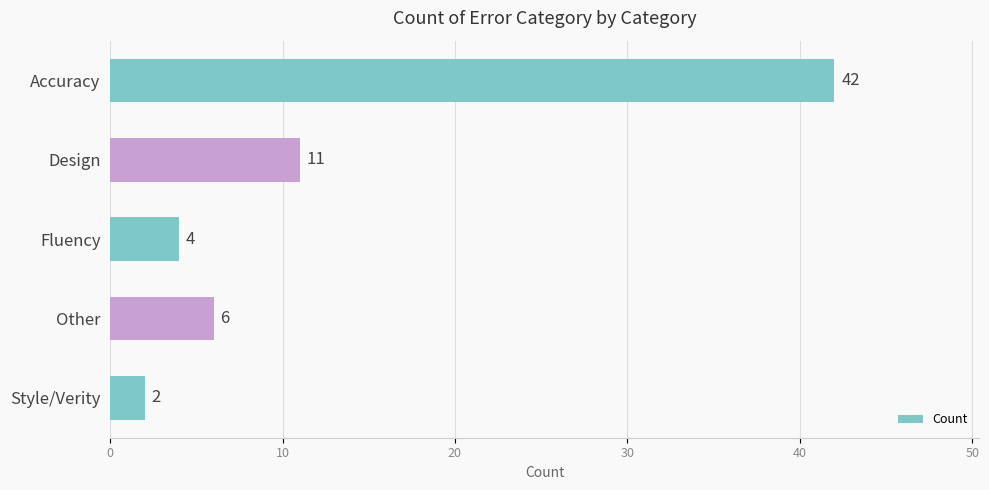

Rank the categories by value from highest to lowest.

Accuracy, Design, Other, Fluency, Style/Verity